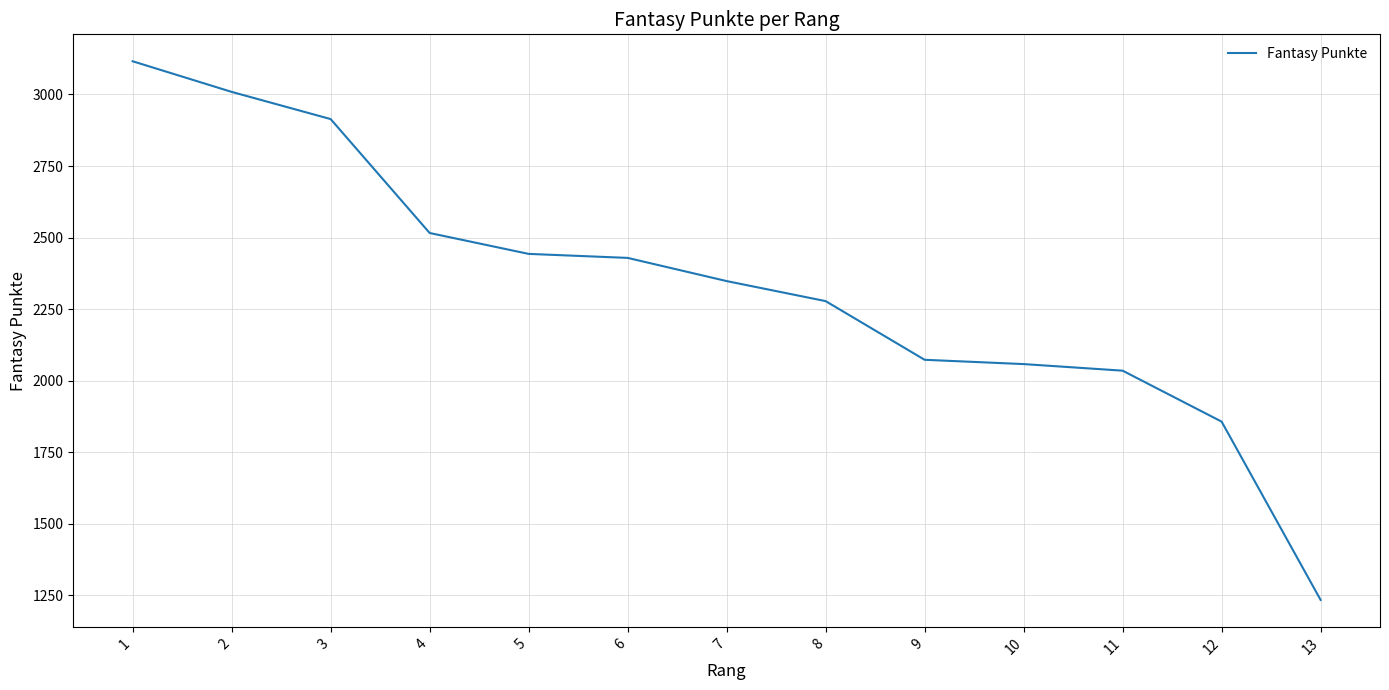

The value at 9 is 2073. True or false?

True